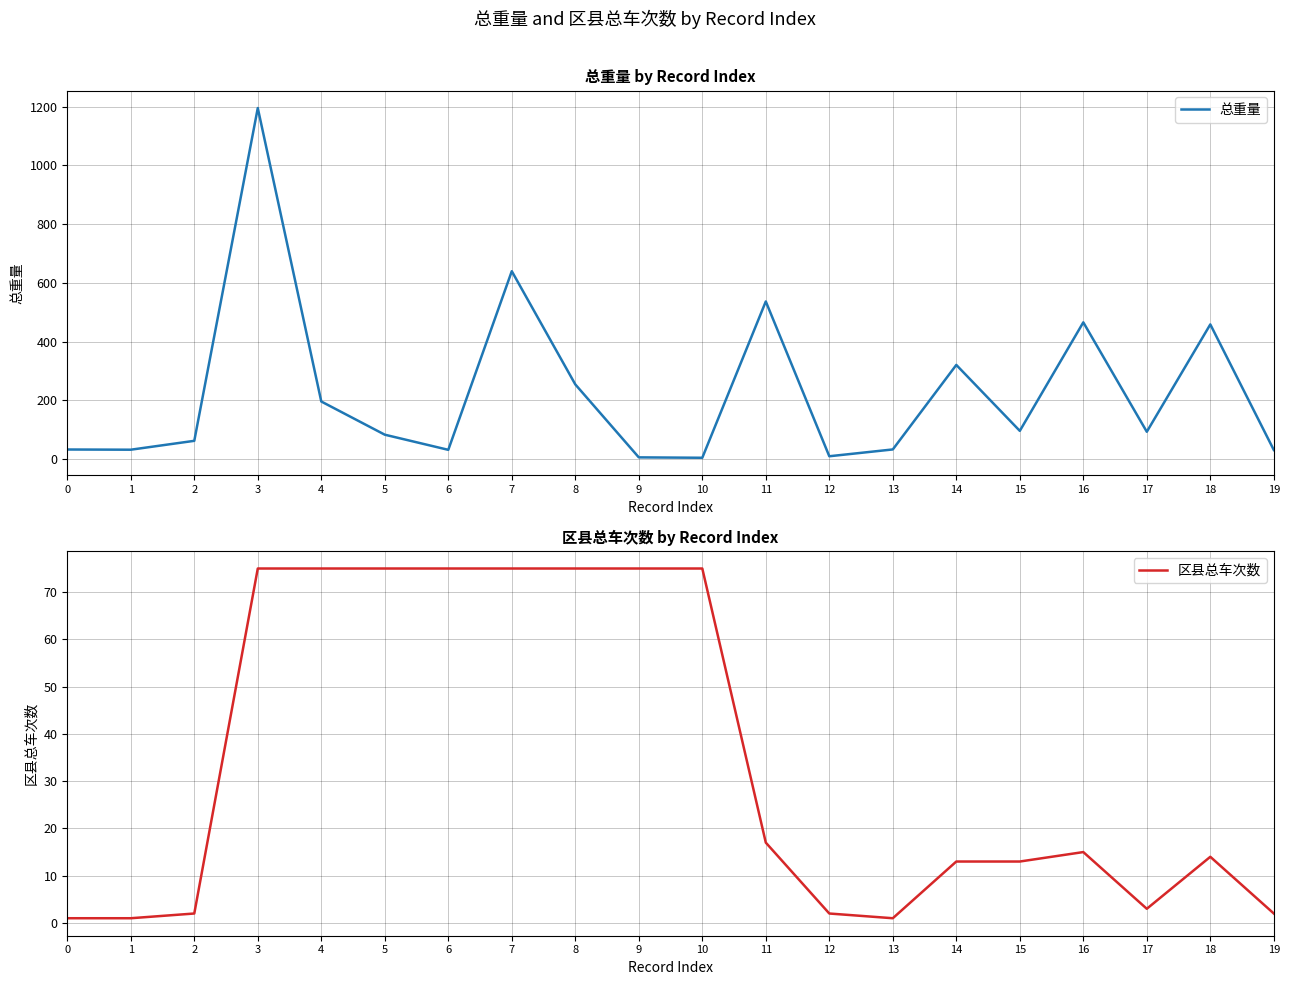

True or false: 总重量 and 区县总车次数 cross at least once.

True